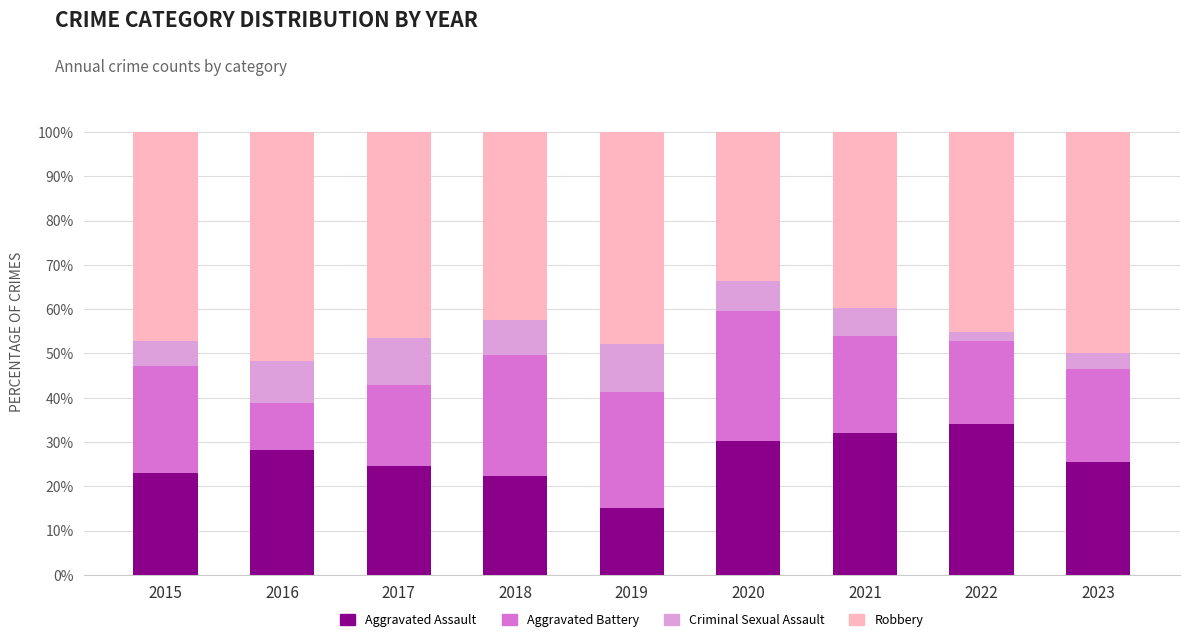

What is the sum of all Aggravated Assault values?

235.4